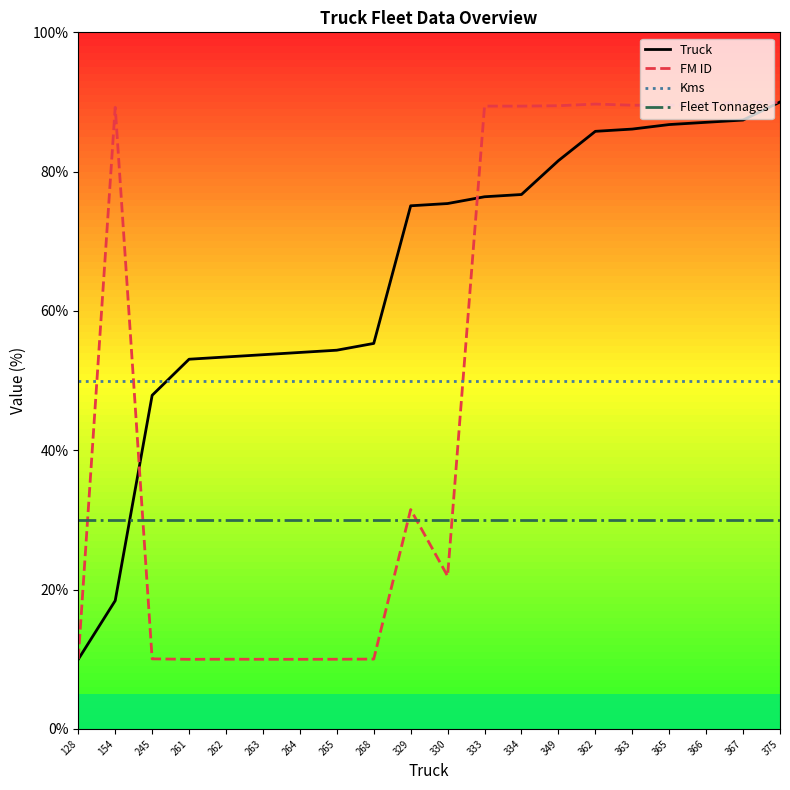

Rank the series at 265 from highest to lowest value.

Truck, Kms, Fleet Tonnages, FM ID